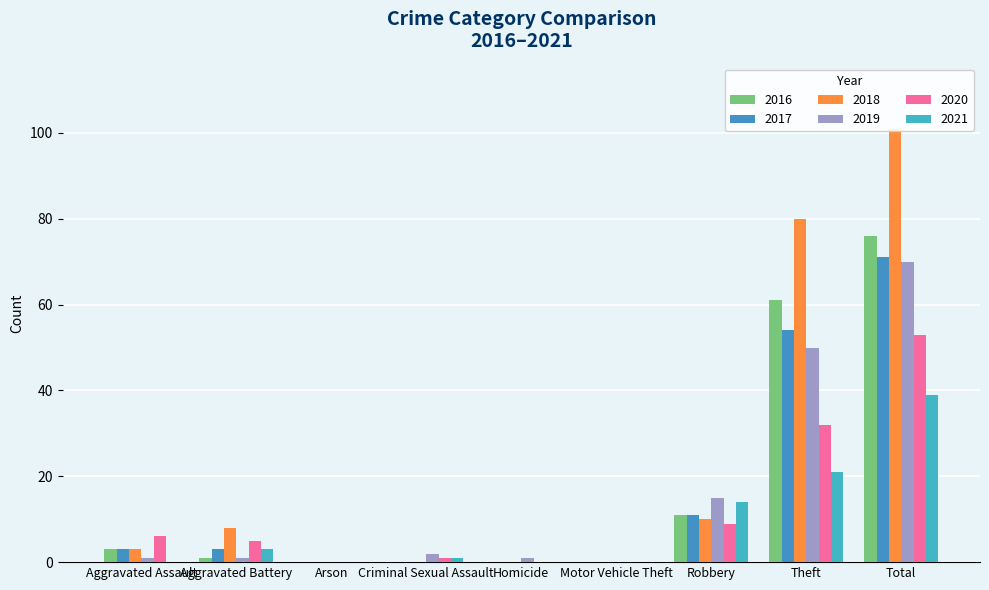

What is the label of the 6th bar from the right?

Criminal Sexual Assault